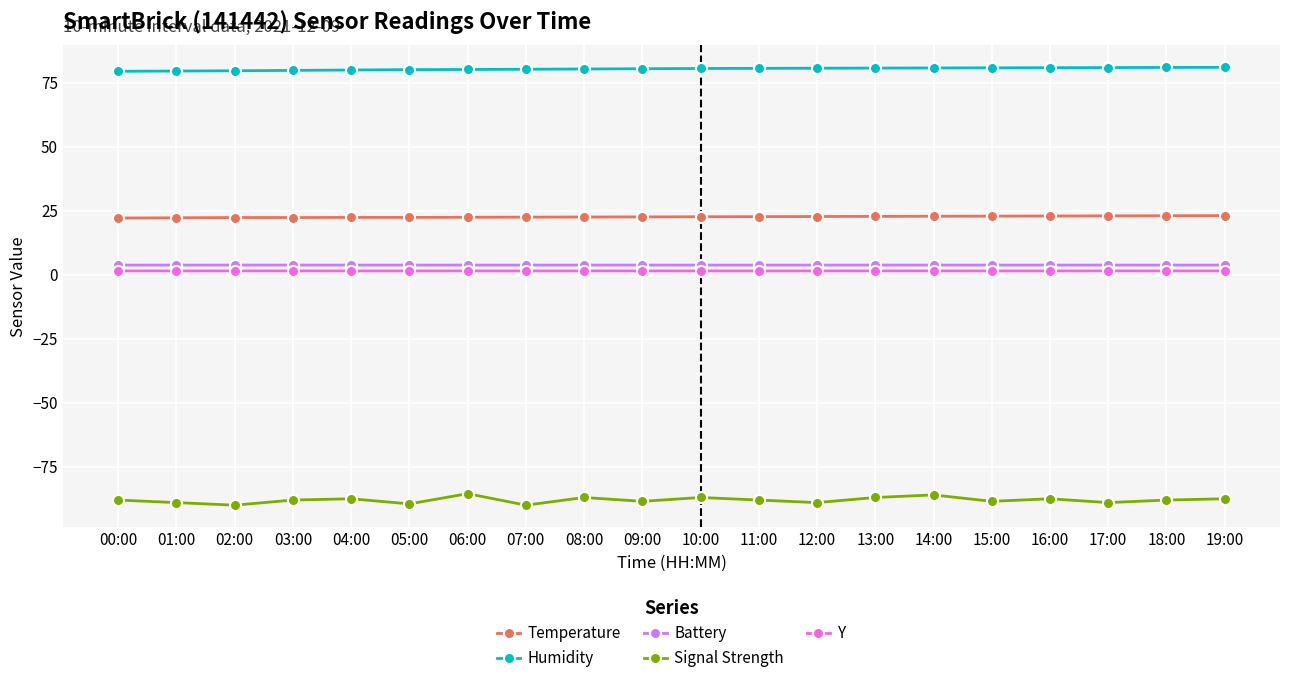

What is the label of the 8th point from the right?

12:00